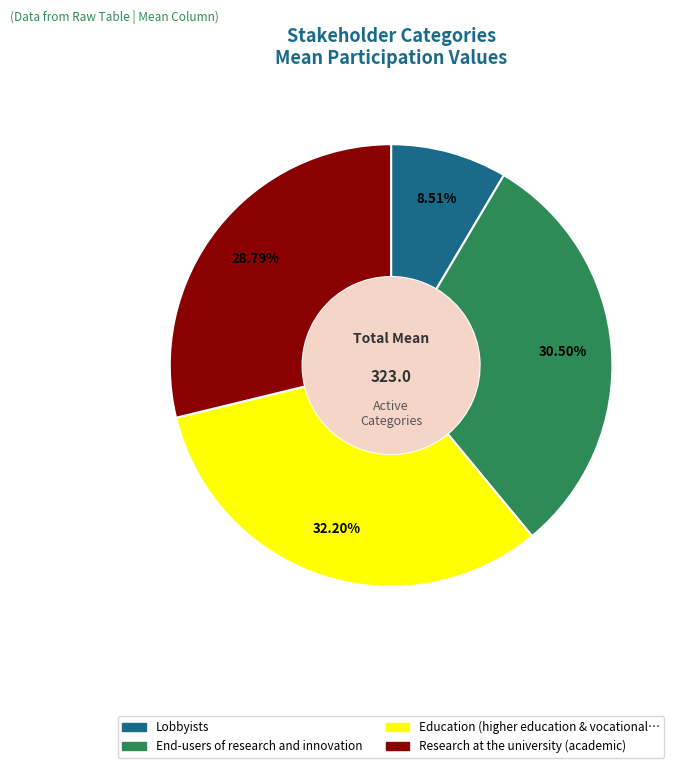

Does any single category account for the majority?

No